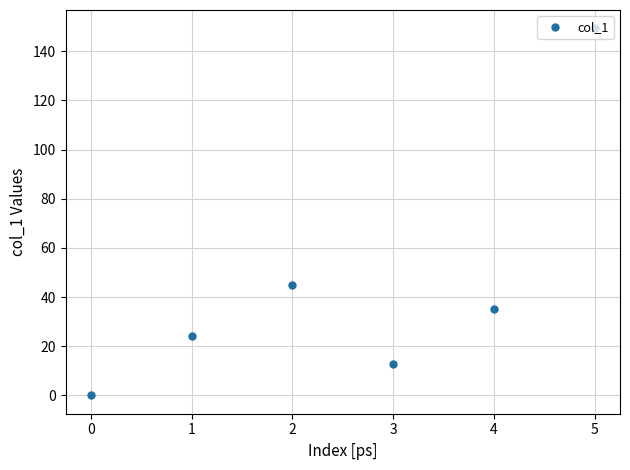

Rank the categories by value from lowest to highest.

0, 3, 1, 4, 2, 5